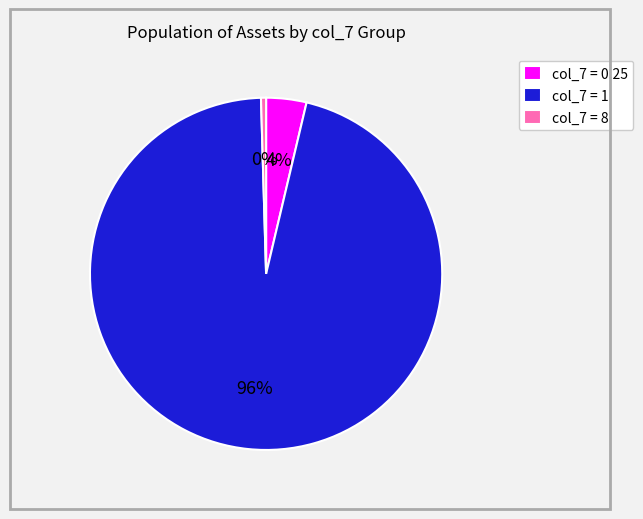

How many slices are in this pie chart?

3